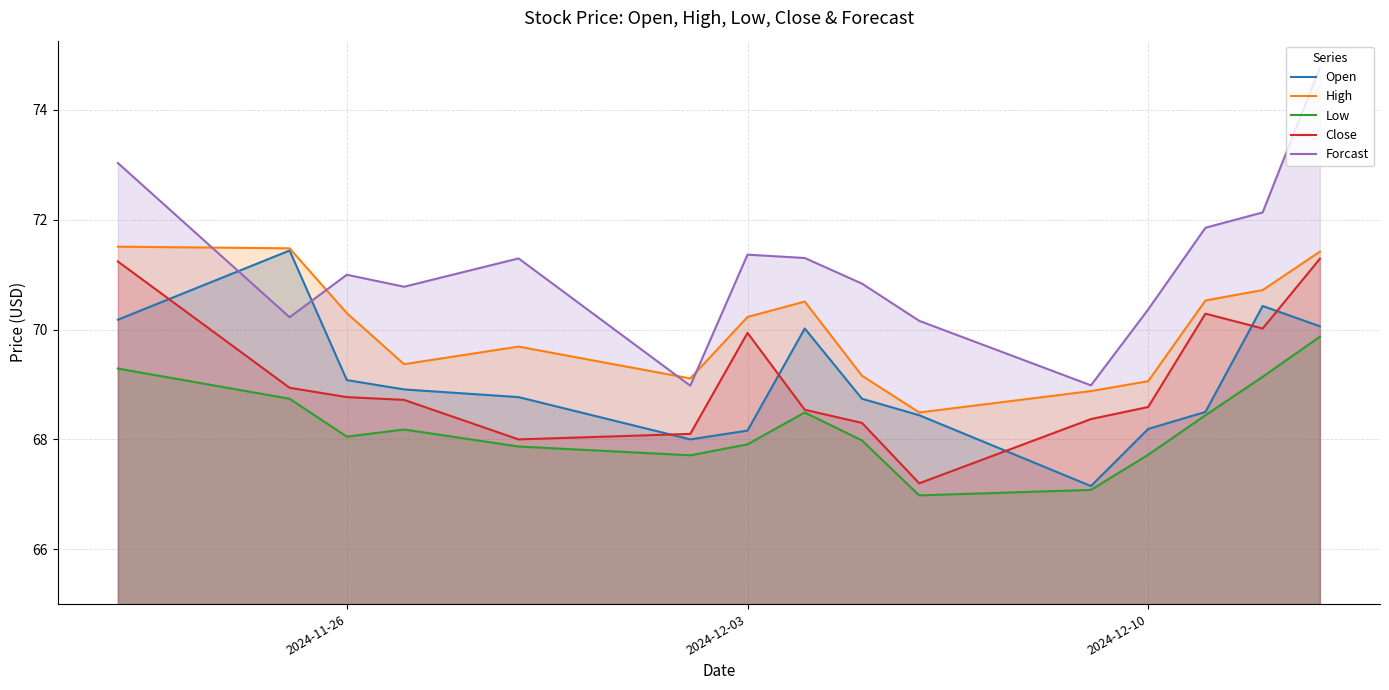

What is the spread (max minus min) of values at 2024-12-03?

3.5